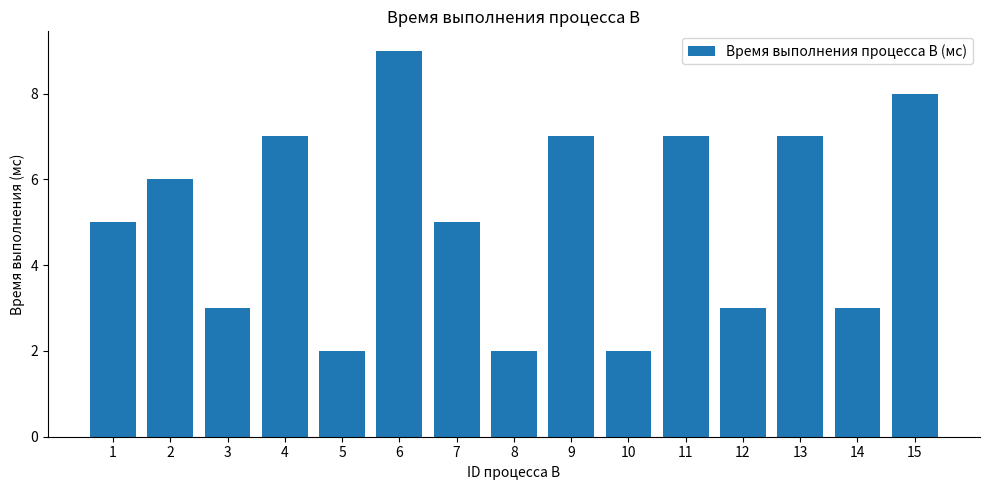

The chart shows a value of 5 at 3. True or false?

False